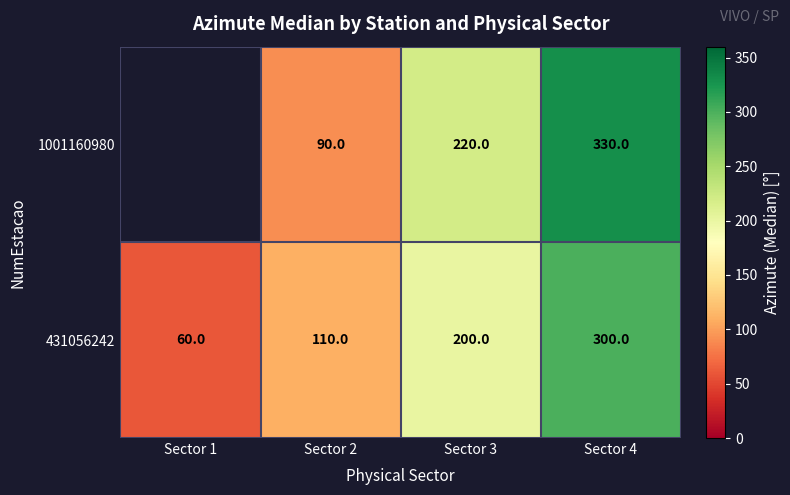

At which category does the chart reach its peak across all series?

Sector 4